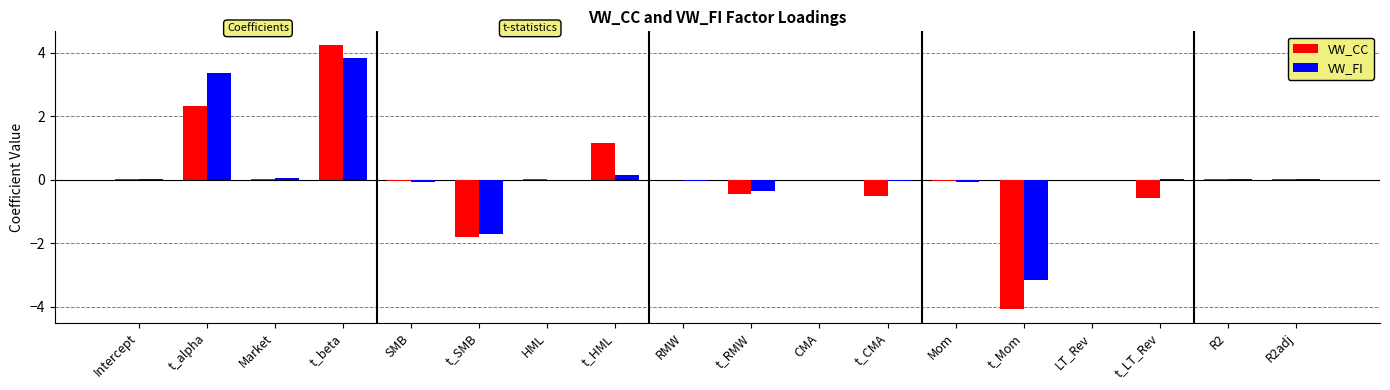

The VW_CC series shows 1.2 at t_HML. True or false?

True